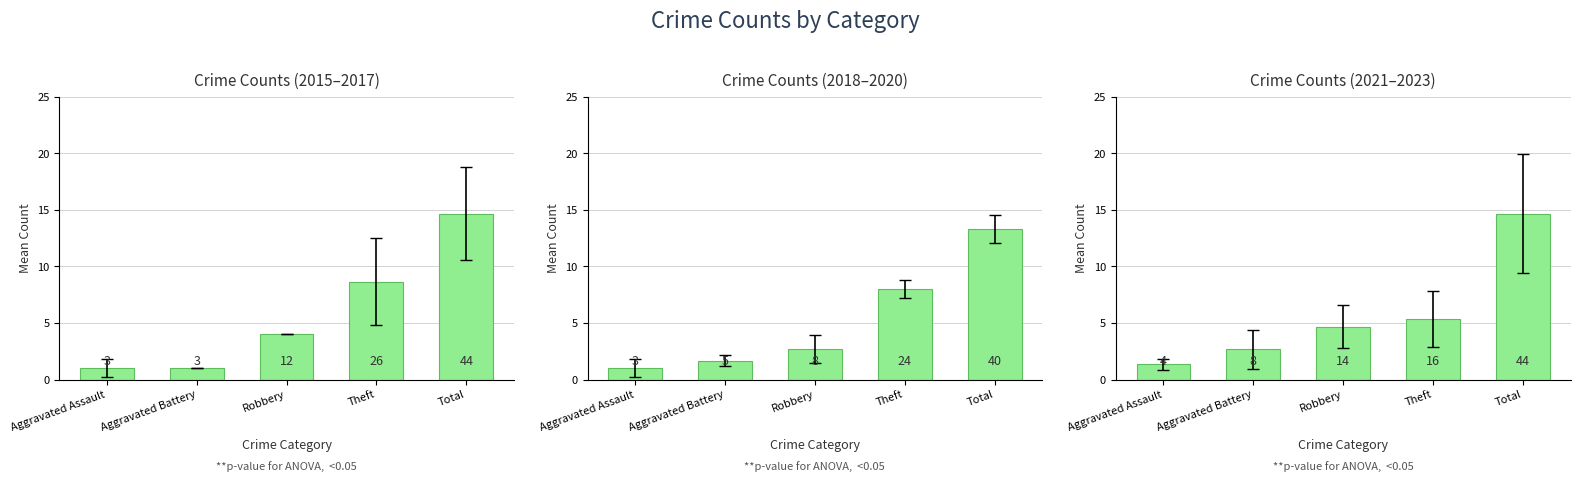

Reading right to left, extract all data points from this chart.

Total=14.7	Theft=5.3	Robbery=4.7	Aggravated Battery=2.7	Aggravated Assault=1.3